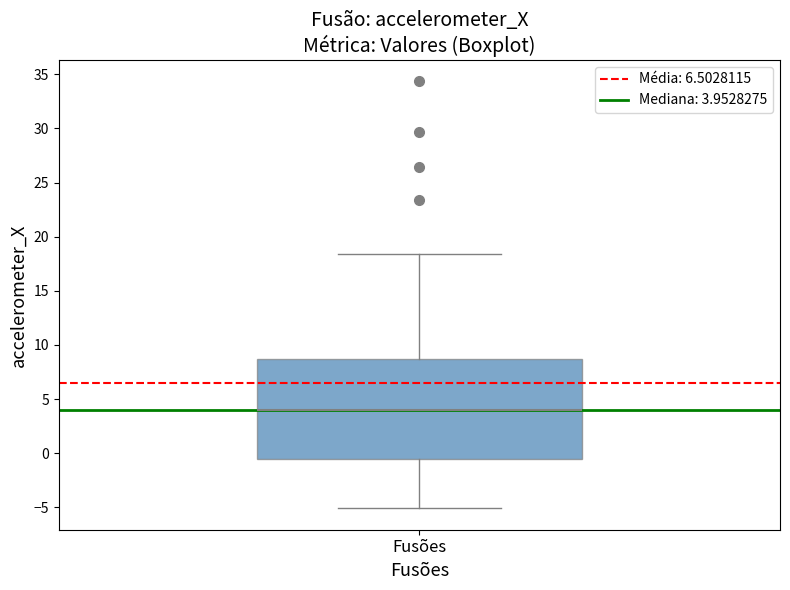

Transcribe this box plot: give where the median line is, the range the box spans, and where the two whiskers end, as read against the y-axis. The values are not printed on the chart, so give them approximately, as read against the axis.

median 4.0, box -0.5 to 8.5, whiskers -5.0 to 18.5